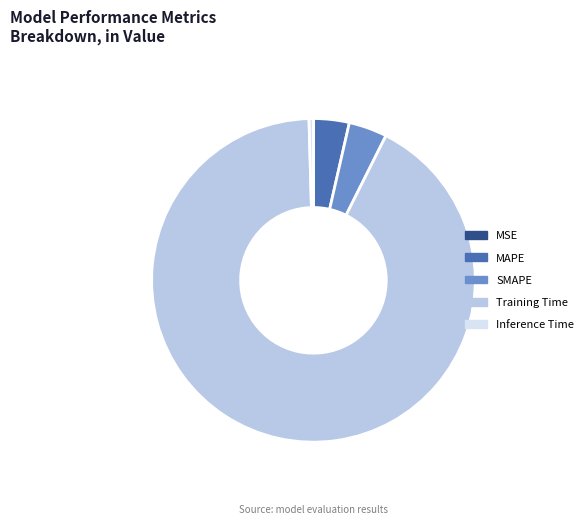

True or false: Inference Time accounts for 8% of the total.

False